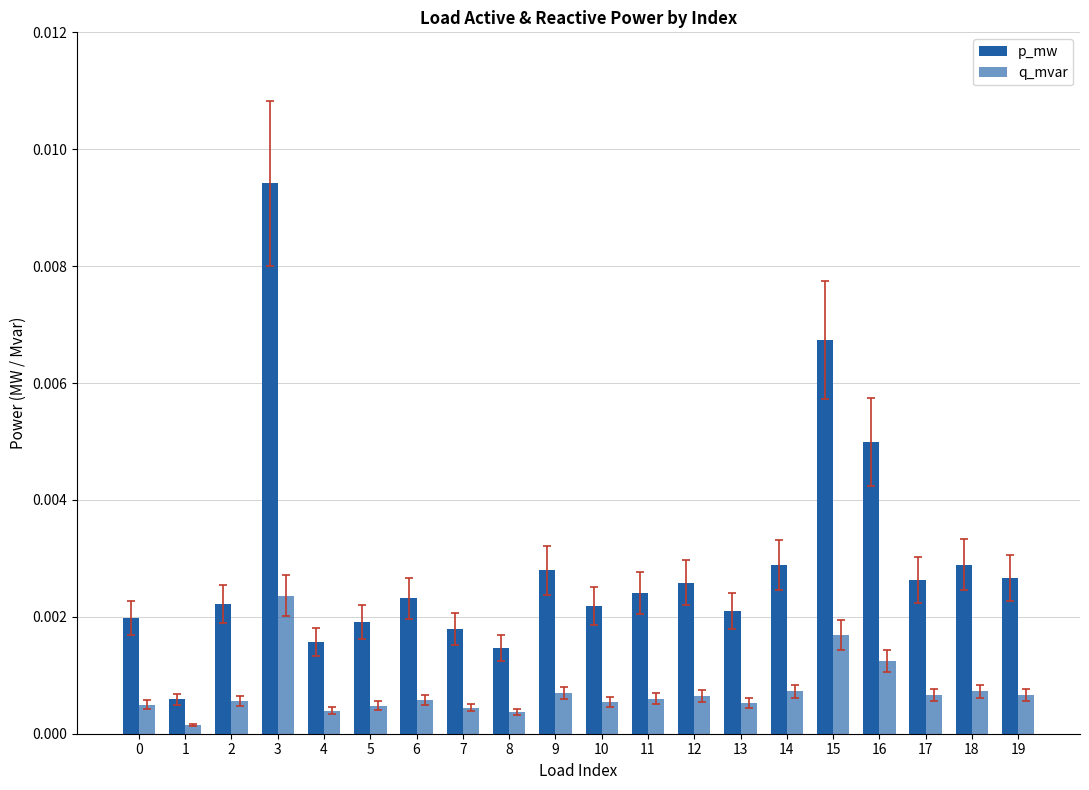

At which category is the sum across all series the highest?

3